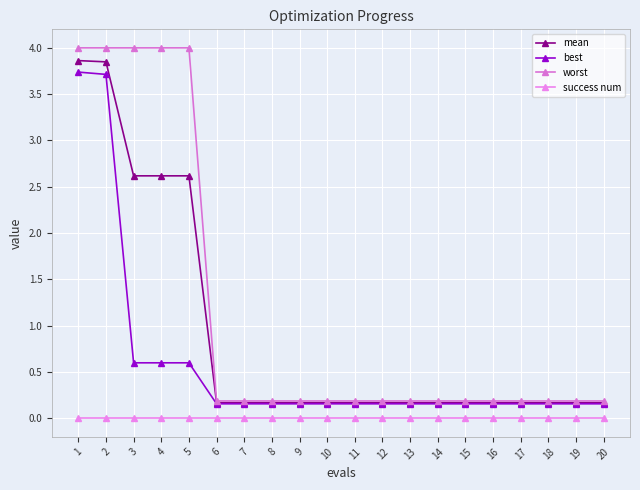

At how many categories does at least one series exceed 1?

5